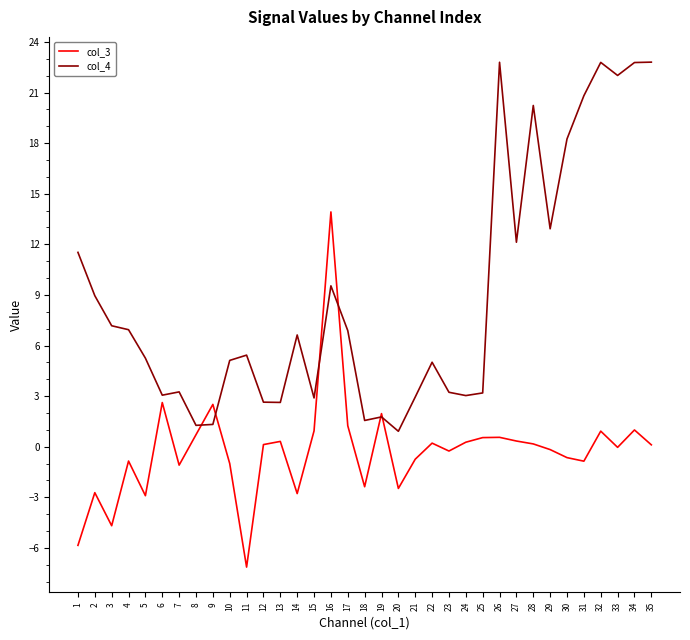

The value of col_4 at 3 is 7.2. True or false?

True